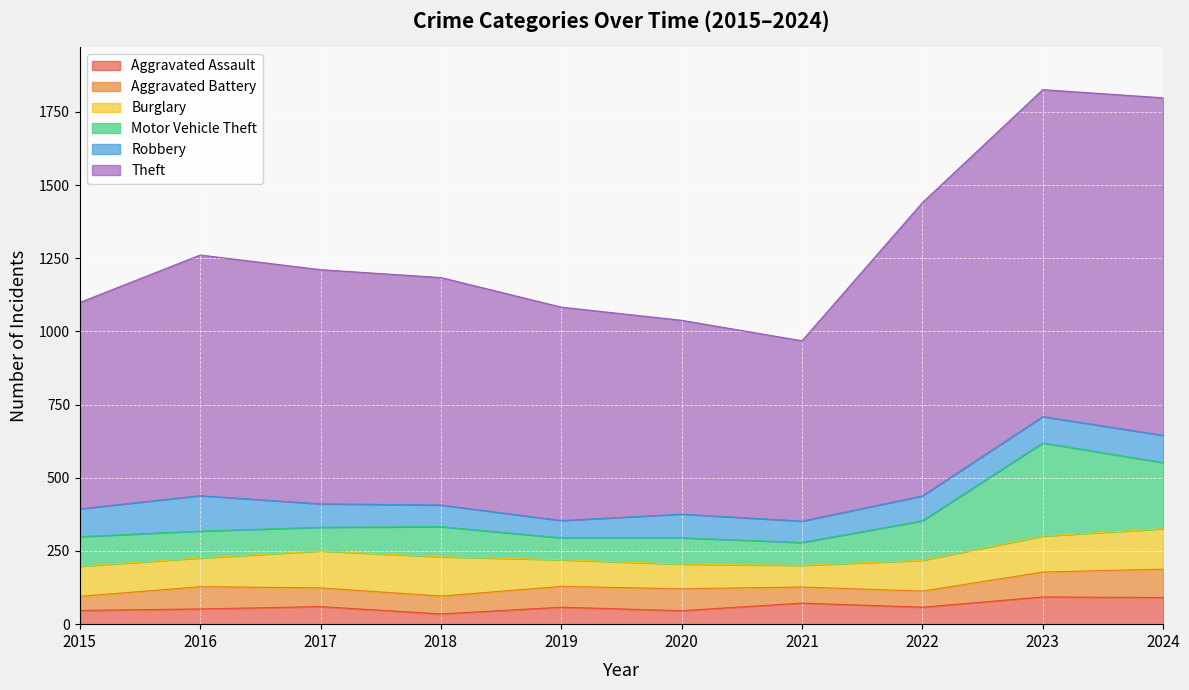

How many intersections are there between Aggravated Assault and Aggravated Battery?

2